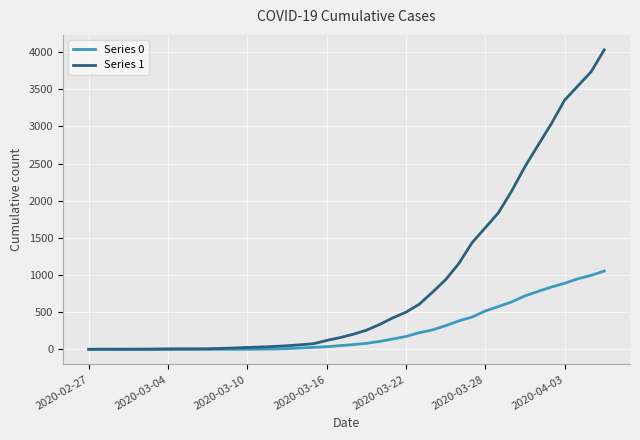

Which series has the largest total across all categories?

Series 1